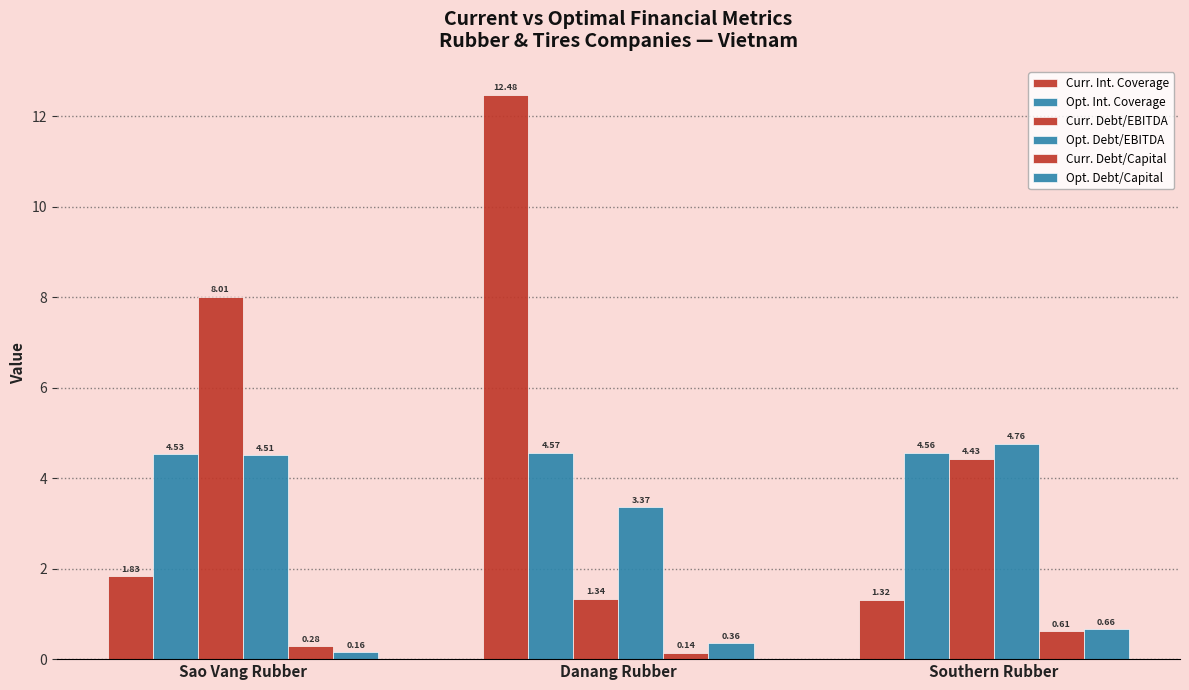

What is the sum of all Opt. Int. Coverage values?

13.7